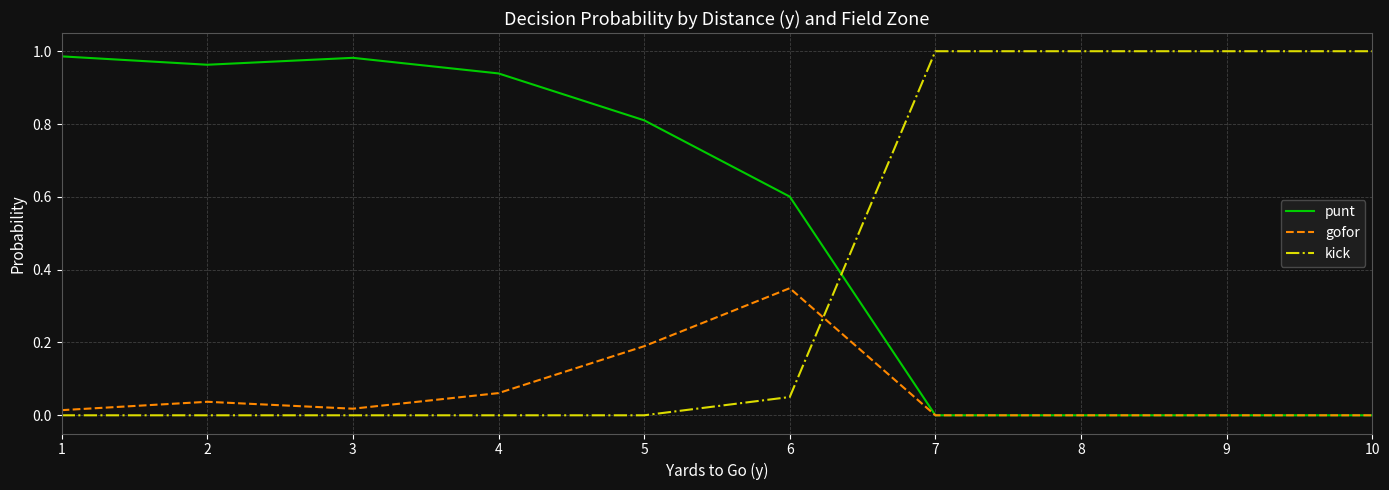

How many times do kick and punt cross each other?

1